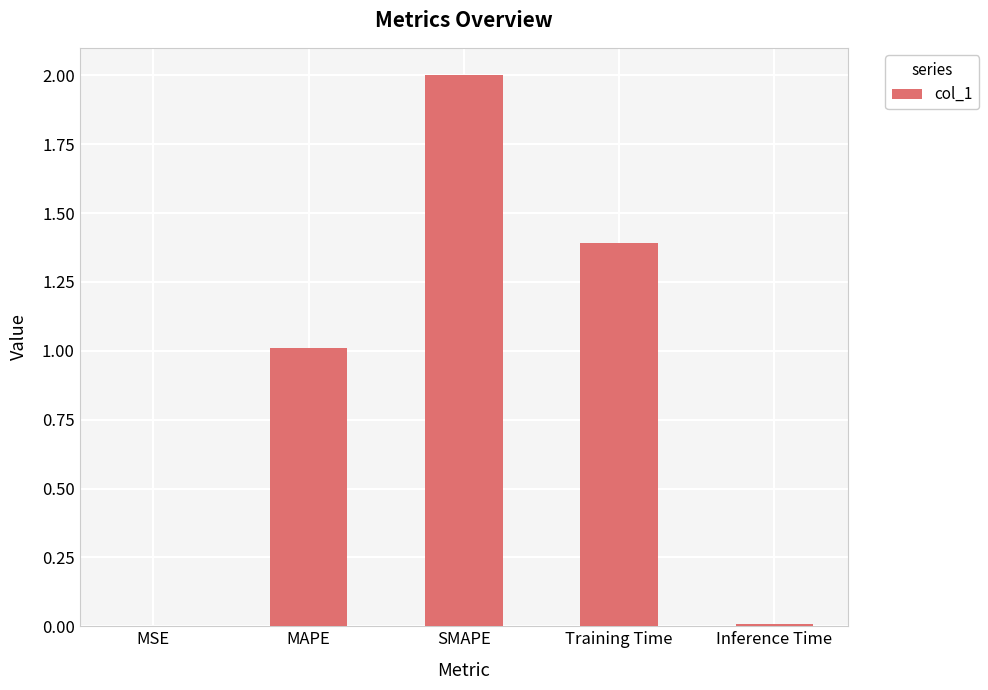

What is the sum of all values?

4.4